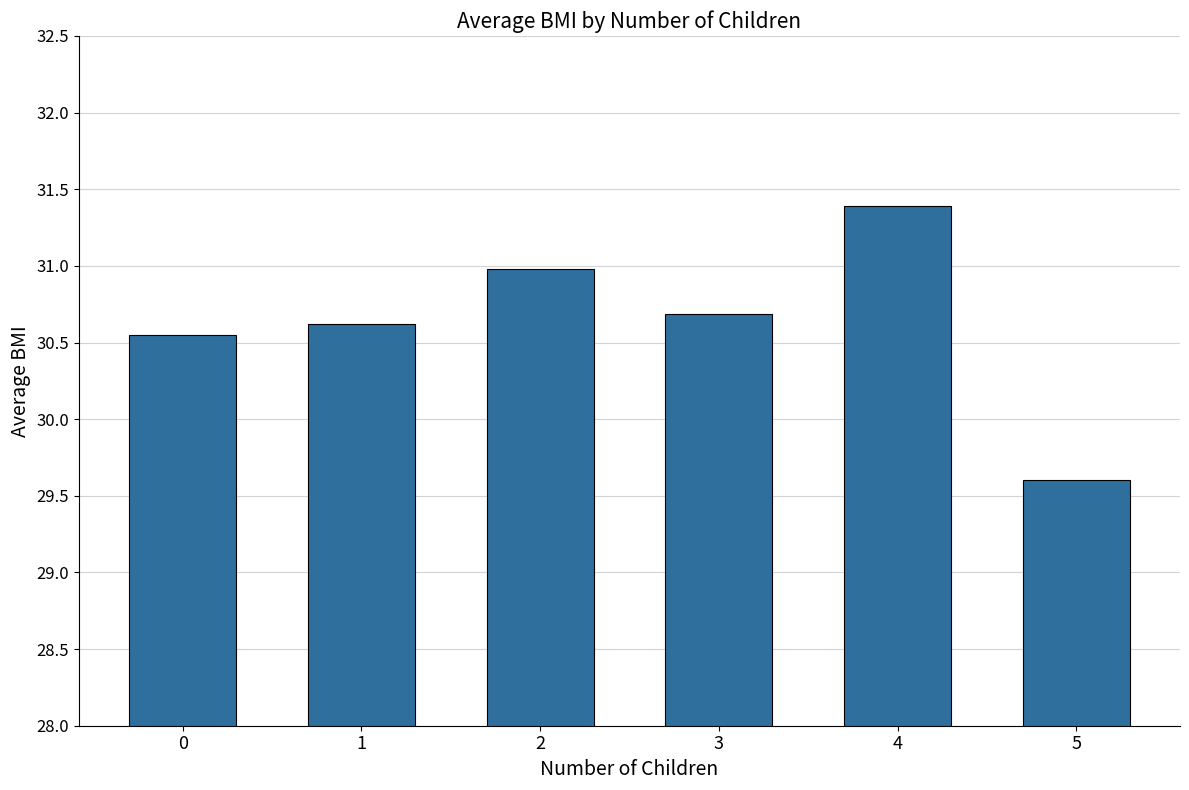

Between 0 and 3, which is larger?

3